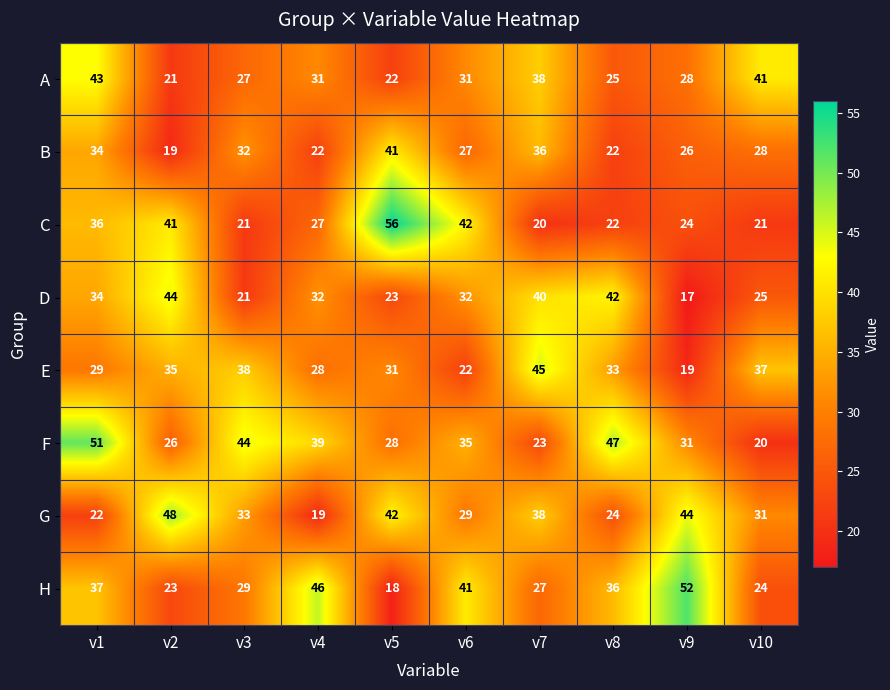

What is the greatest value displayed?

56